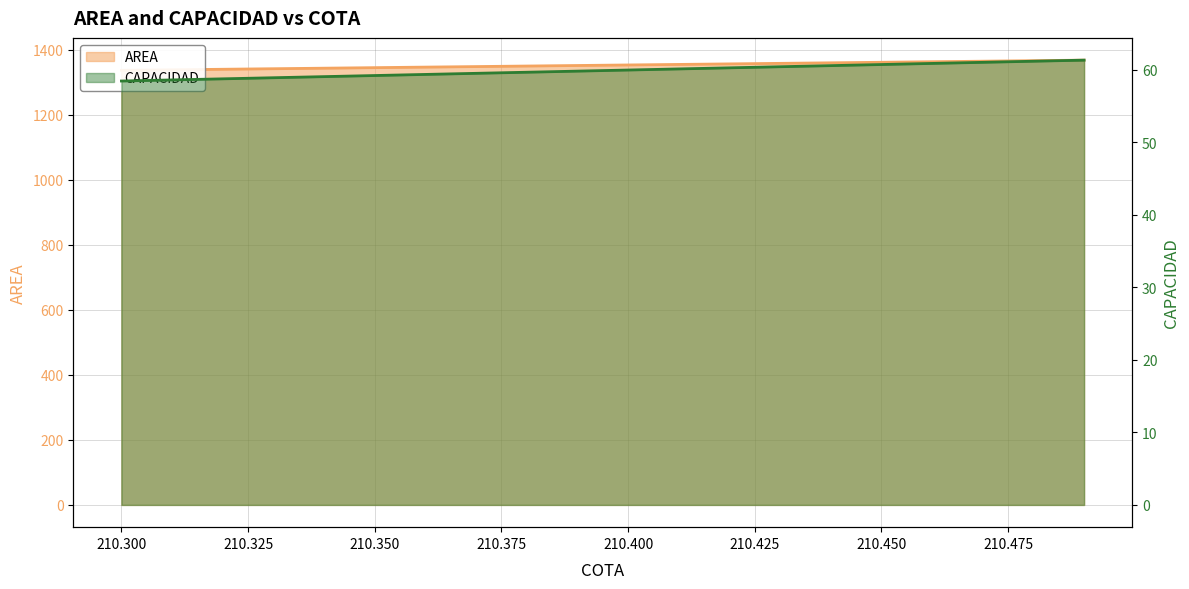

Reading right to left, list all the values displayed in this chart.

AREA: 210.49=1367.9	210.48=1366.3	210.47=1364.6	210.46=1363.0	210.45=1361.3	210.44=1359.6	210.43=1358.0	210.42=1356.3	210.41=1354.7	210.4=1353.0	210.39=1351.4	210.38=1349.7	210.37=1348.1	210.36=1346.4	210.35=1344.8	210.34=1343.1	210.33=1341.5	210.32=1339.8	210.31=1338.2	210.3=1336.5
CAPACIDAD: 210.49=61.3	210.48=61.2	210.47=61.0	210.46=60.9	210.45=60.7	210.44=60.6	210.43=60.4	210.42=60.2	210.41=60.1	210.4=59.9	210.39=59.8	210.38=59.6	210.37=59.5	210.36=59.3	210.35=59.2	210.34=59.0	210.33=58.9	210.32=58.7	210.31=58.6	210.3=58.4